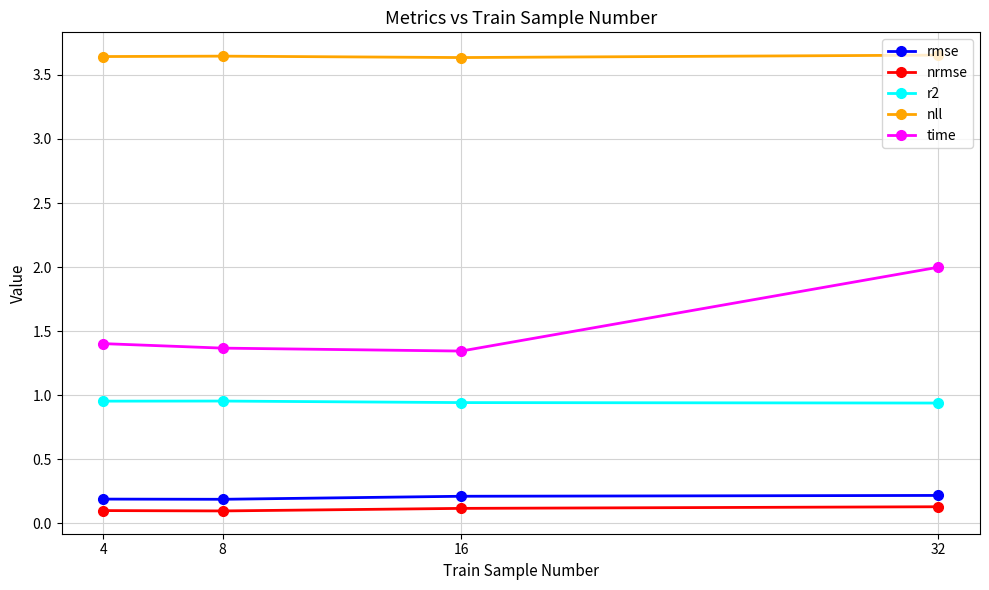

What is the smallest value displayed?

0.1